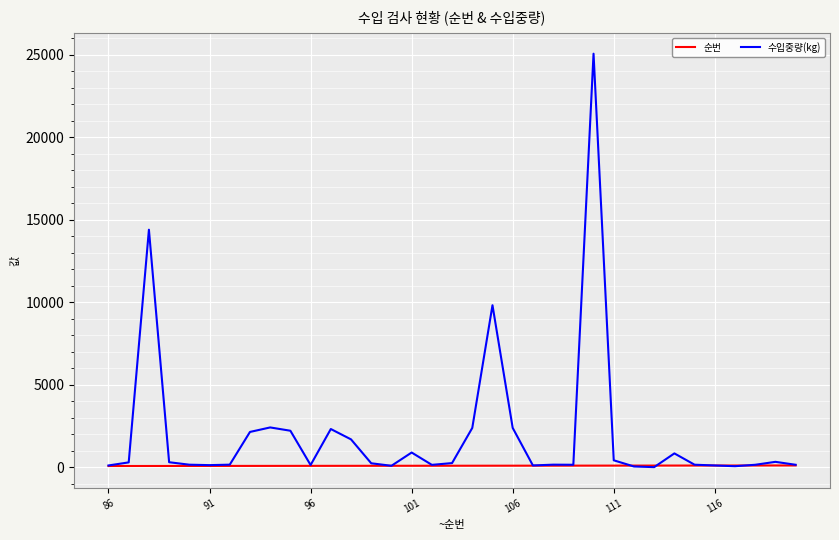

Which series has the largest total across all categories?

수입중량(kg)